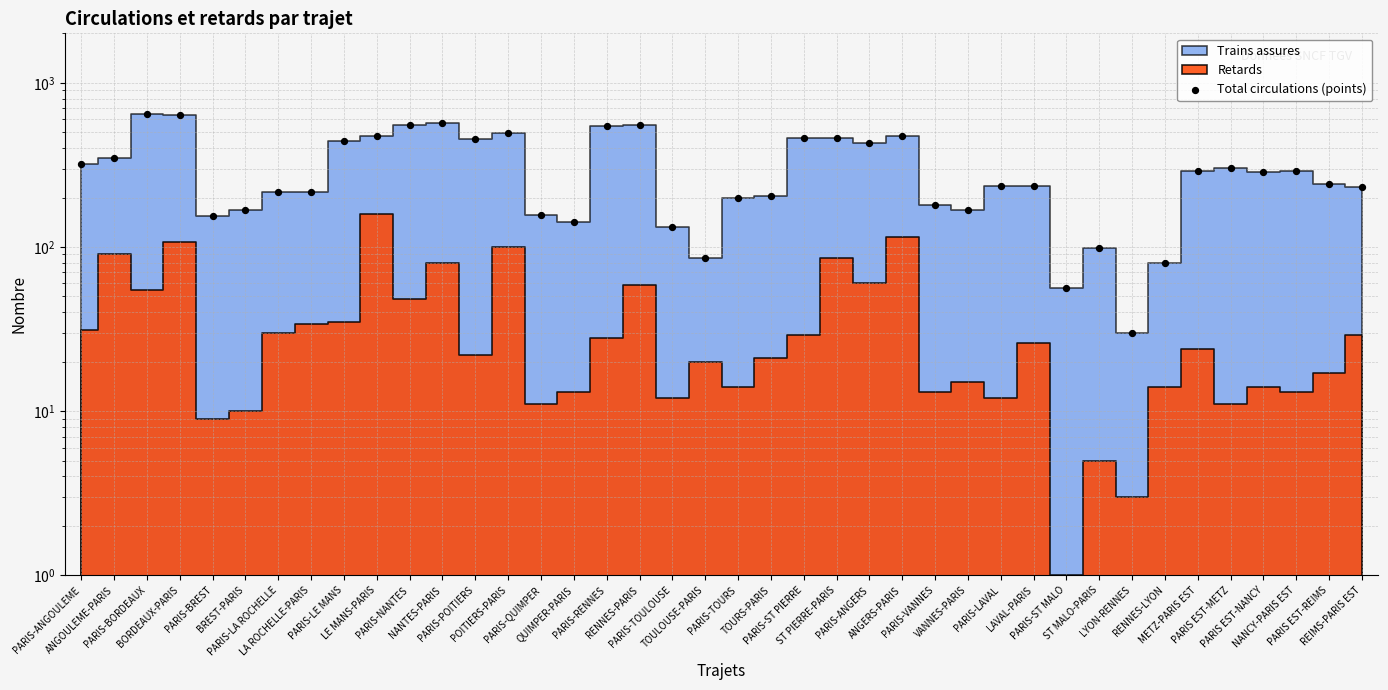

Approximately how many times larger is the value at ANGOULEME-PARIS compared to PARIS-ST PIERRE?

0.8